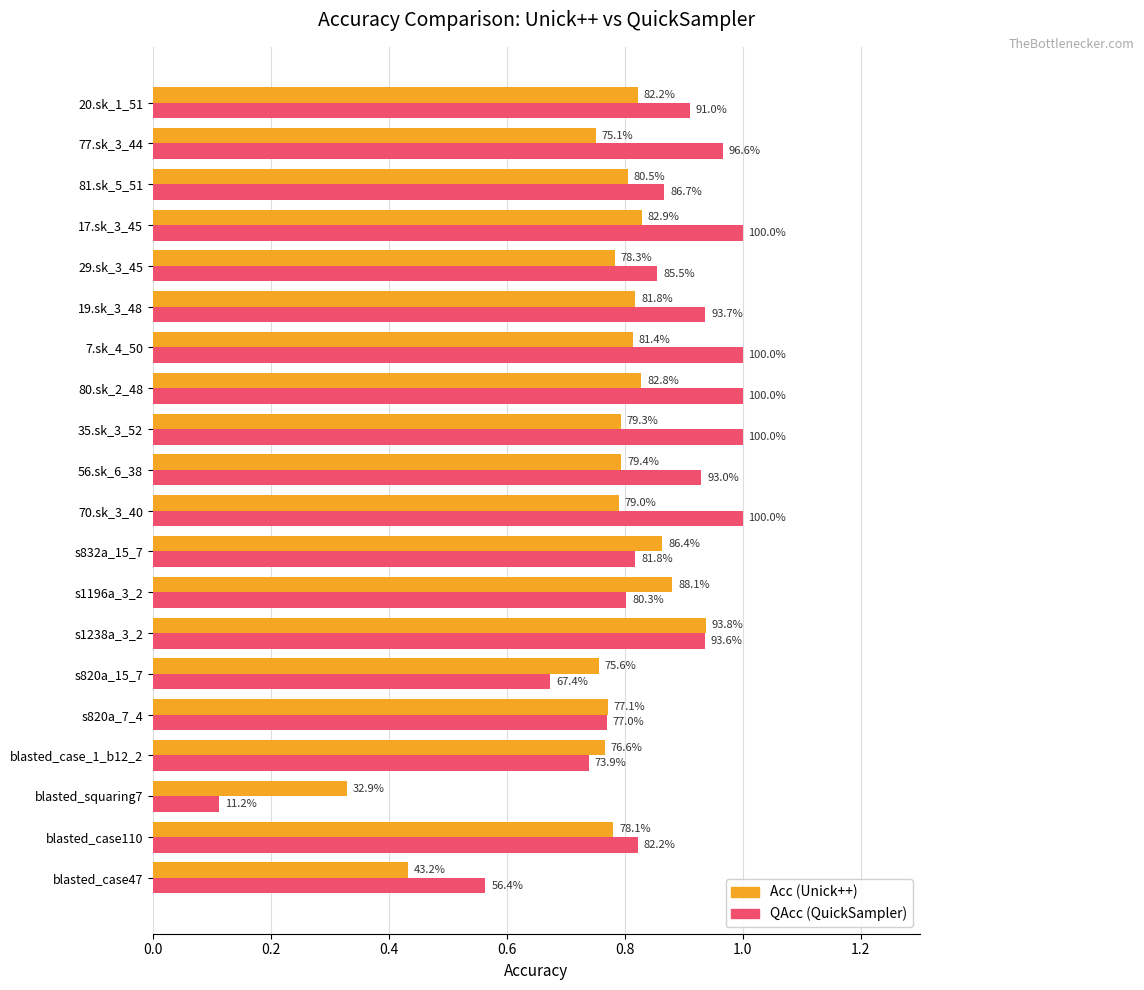

At how many categories does at least one series exceed 0?

20